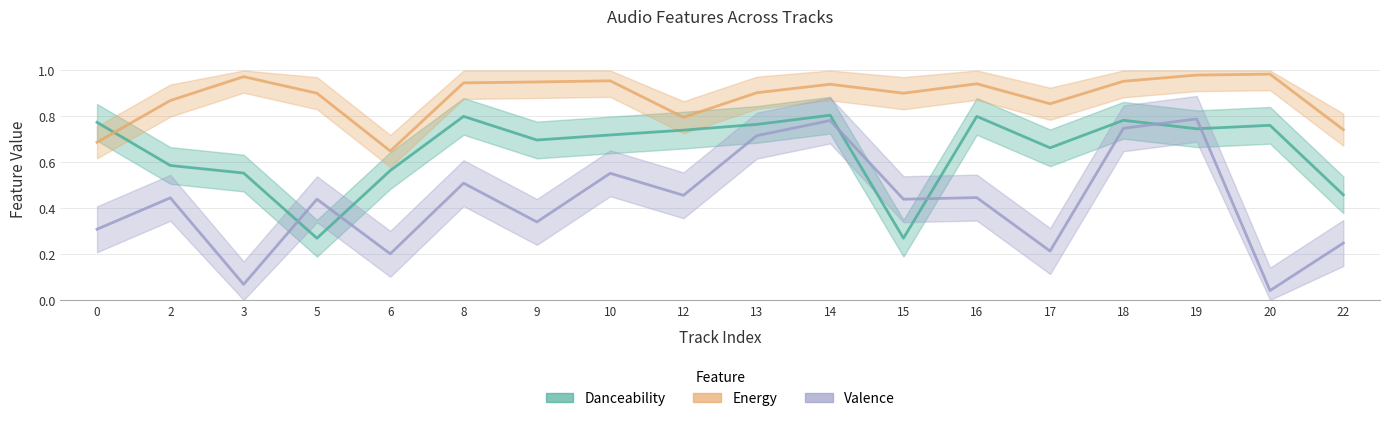

List the series in order of their peak value, highest first.

Energy, Danceability, Valence